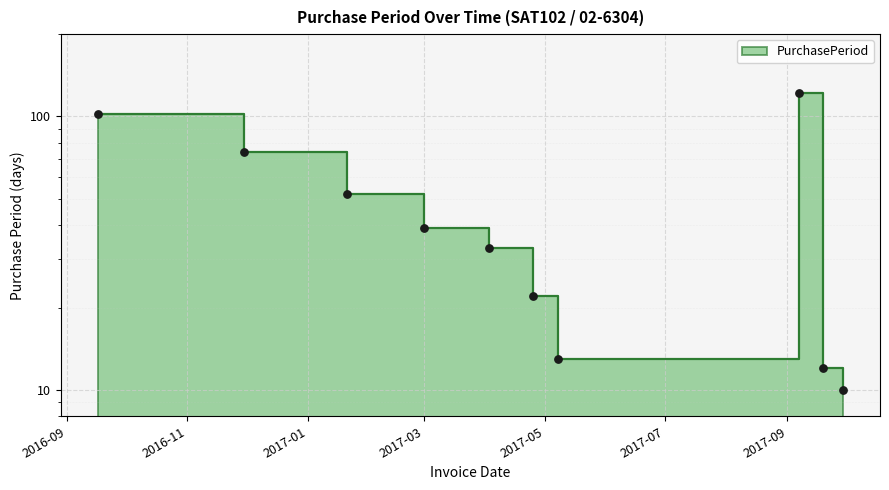

What is the change in value from 2017-03-01 to 2017-09-19?

-27